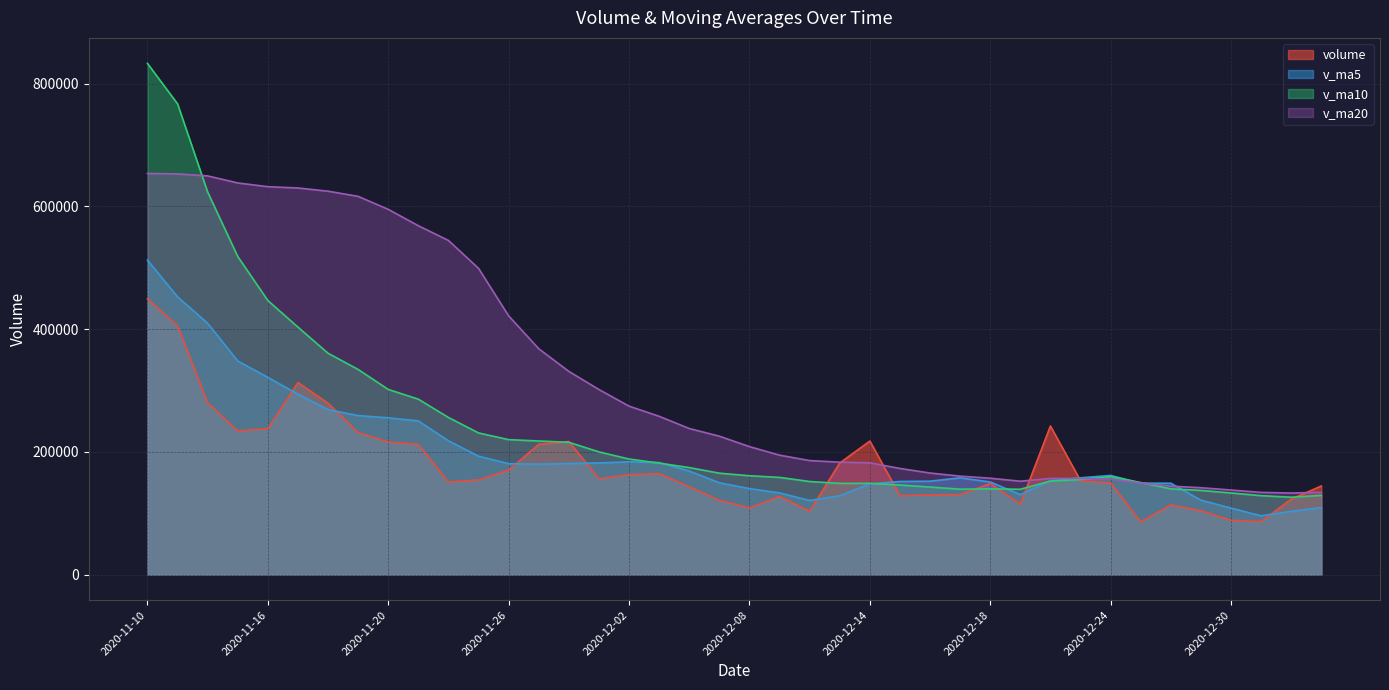

How many times do v_ma20 and v_ma10 cross each other?

3